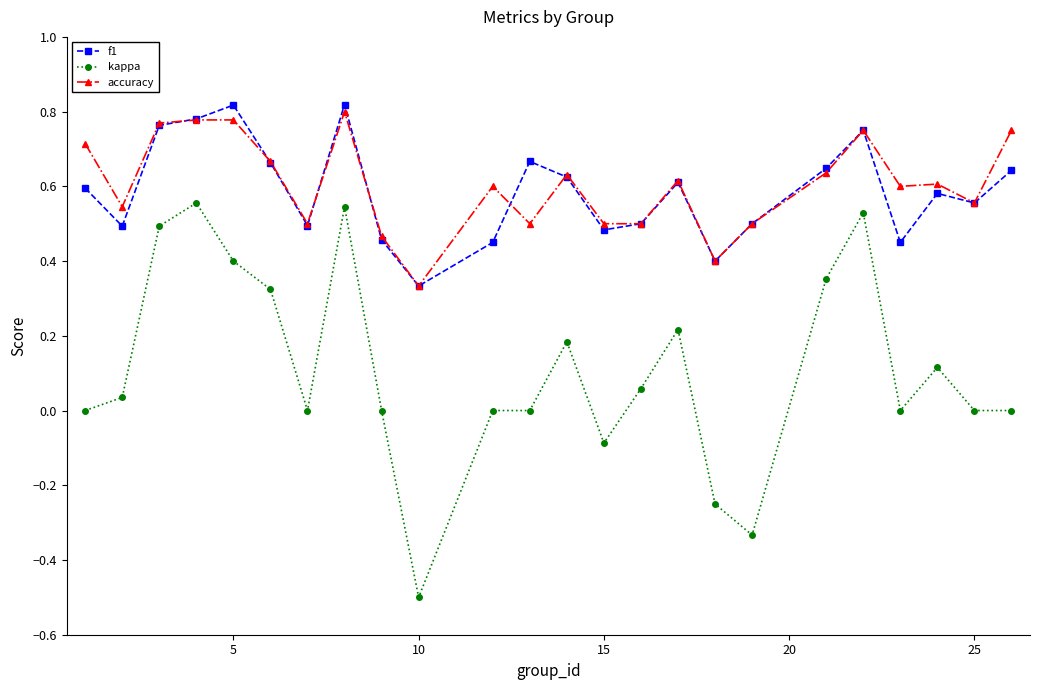

What is the minimum value shown in the chart?

-0.5